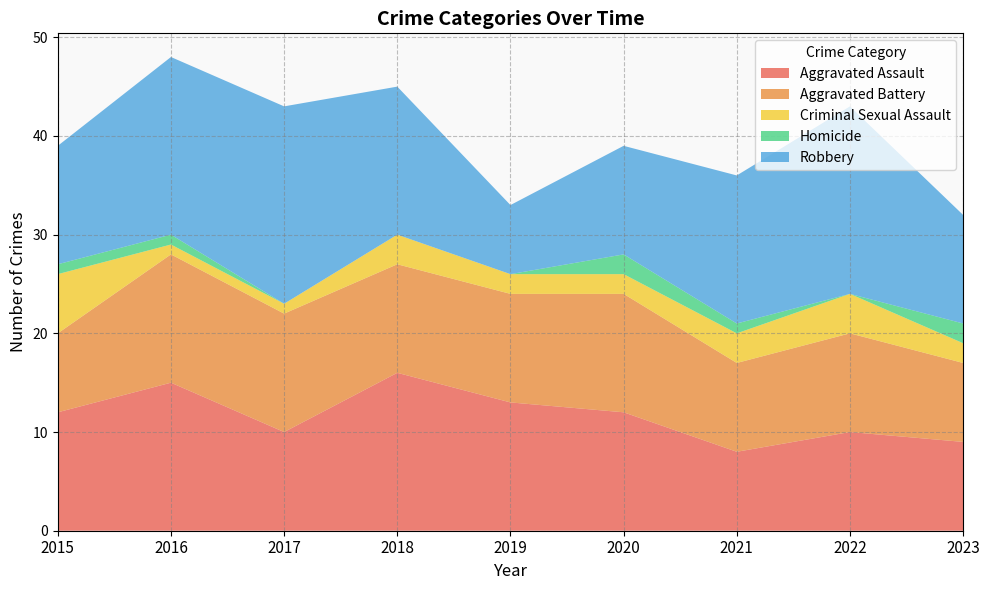

What is the value of the Criminal Sexual Assault point at the 8th from the left?

4